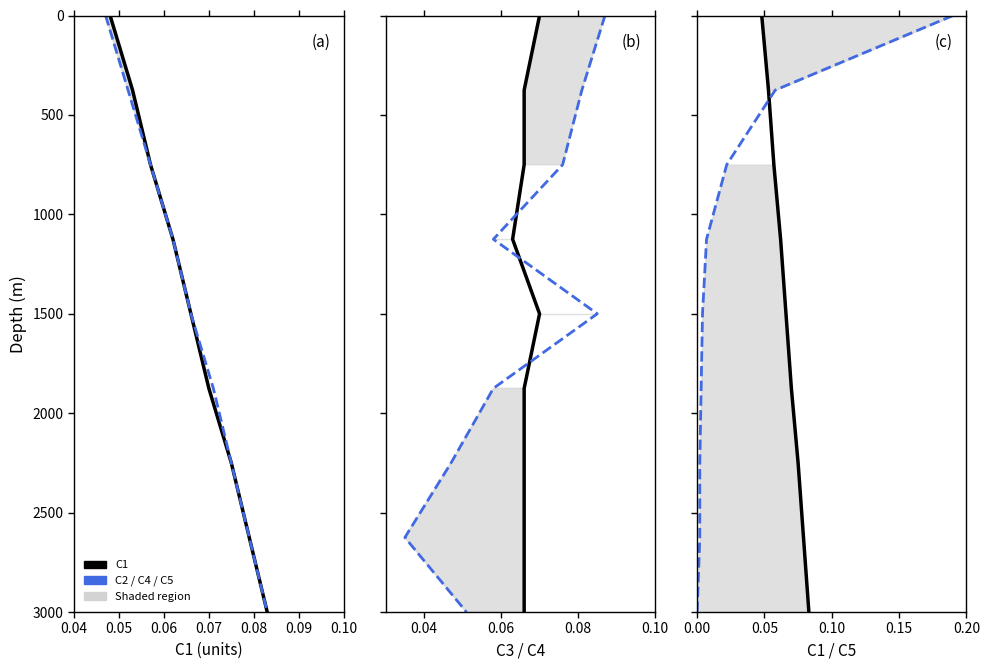

How many values in the C1 series exceed 1500?

4